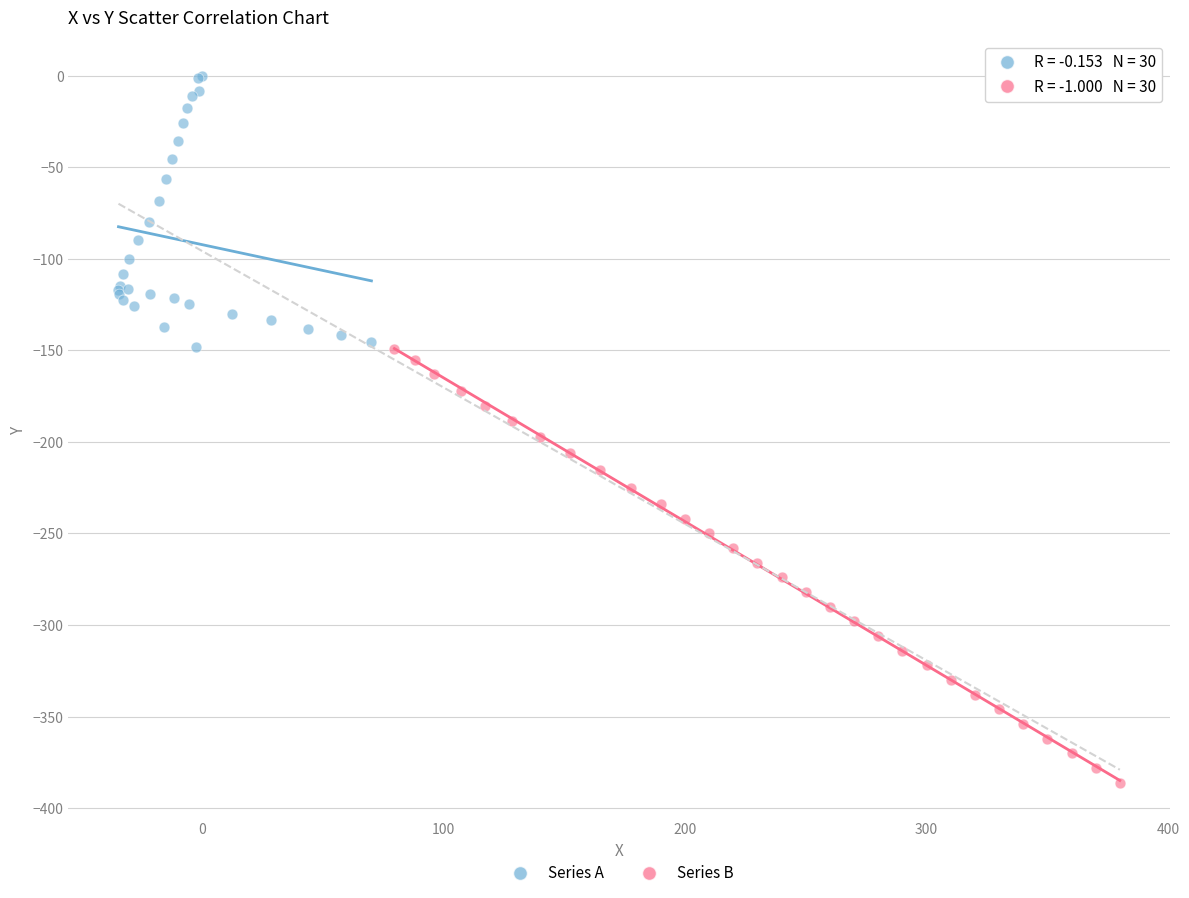

Which series has the widest spread of Y values?

Series B